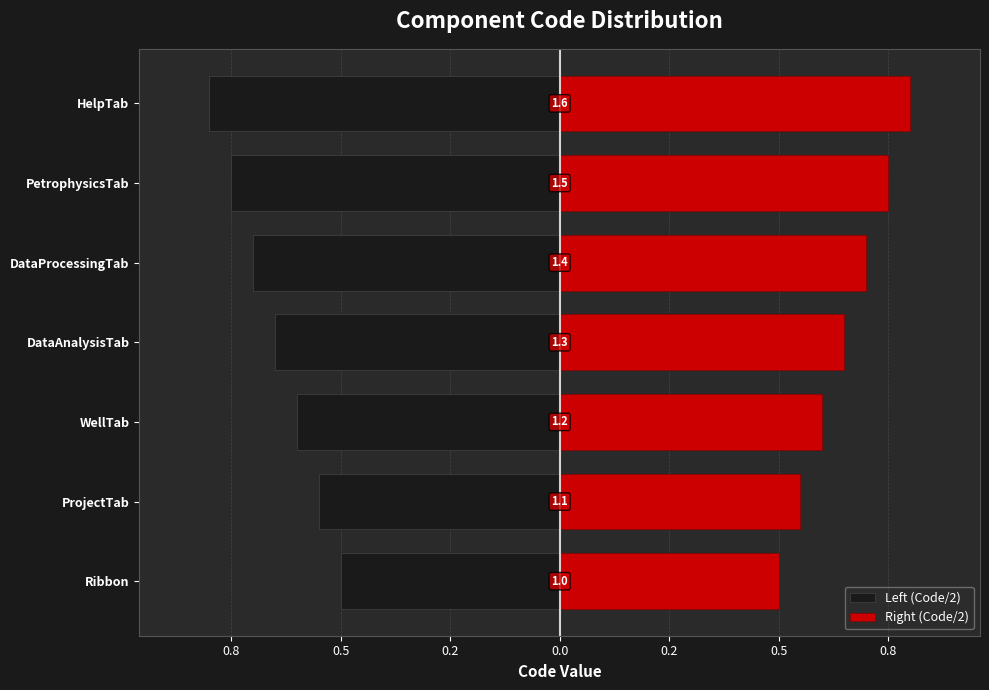

The value of Left (Code/2) at ProjectTab is -0.2. True or false?

False